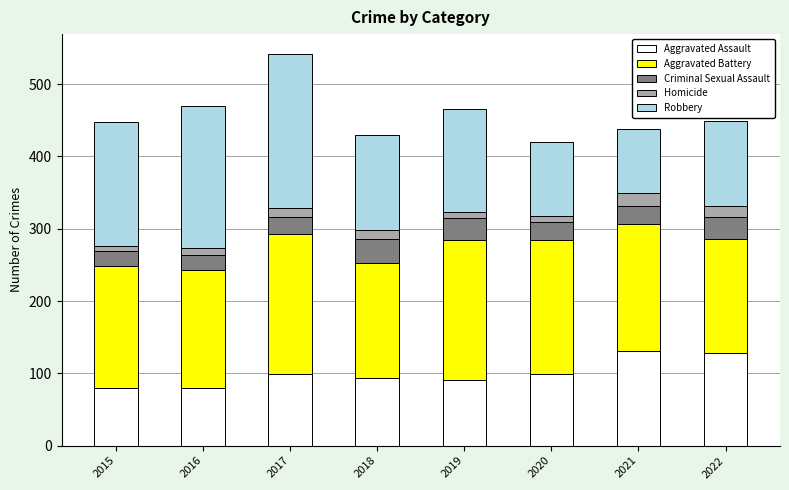

True or false: Aggravated Assault has a value of 79 at 2015.

True